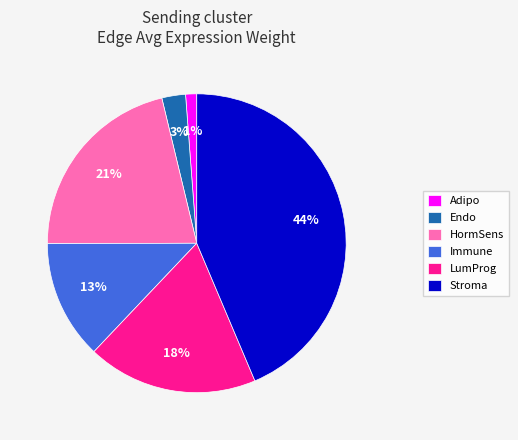

How many segments does this pie chart have?

6